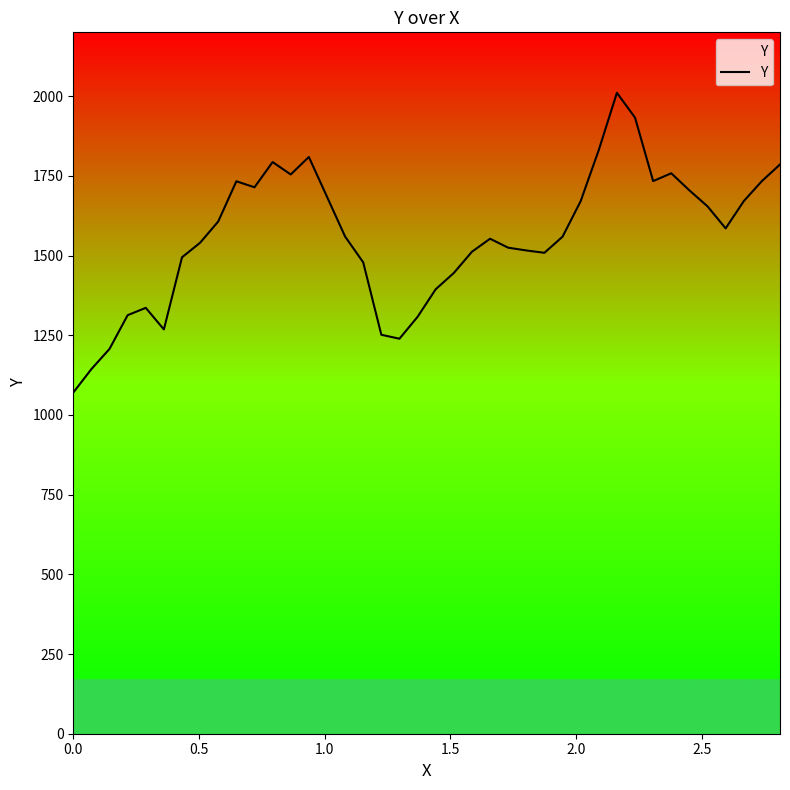

What is the smallest value displayed?

1070.0